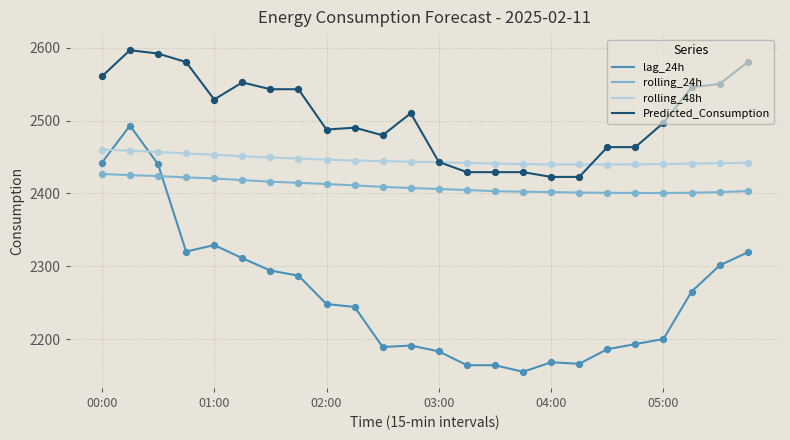

Which series has the largest total across all categories?

Predicted_Consumption